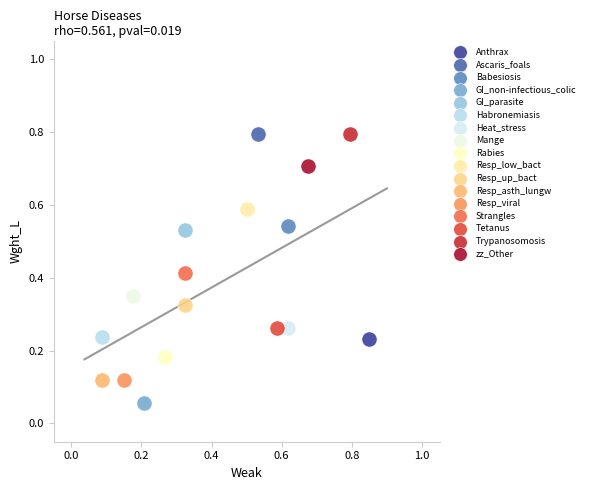

What are all the series names shown in the legend?

Anthrax, Ascaris_foals, Babesiosis, GI_non-infectious_colic, GI_parasite, Habronemiasis, Heat_stress, Mange, Rabies, Resp_low_bact, Resp_up_bact, Resp_asth_lungw, Resp_viral, Strangles, Tetanus, Trypanosomosis, zz_Other